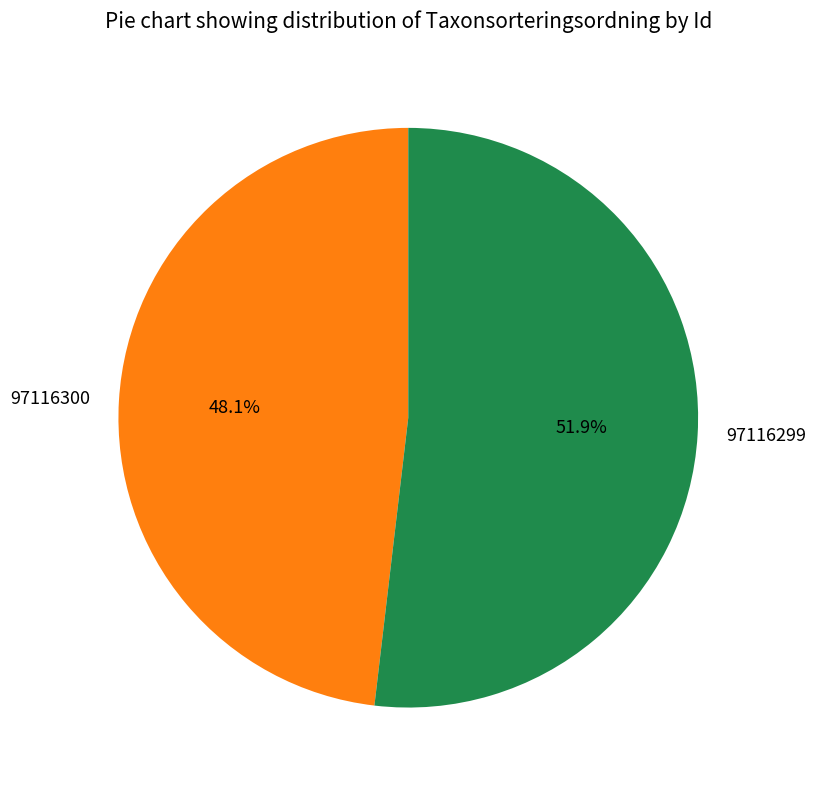

Does any single category account for the majority?

Yes